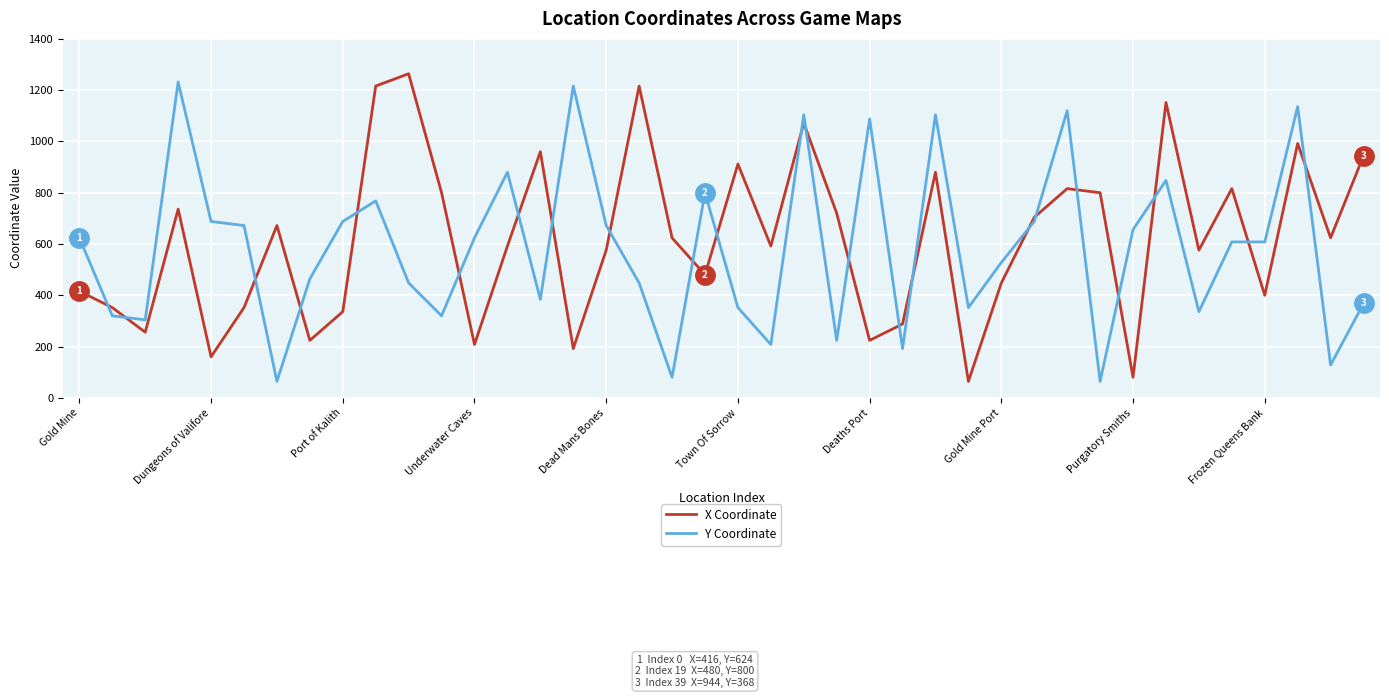

What are all the series names shown in the legend?

X Coordinate, Y Coordinate